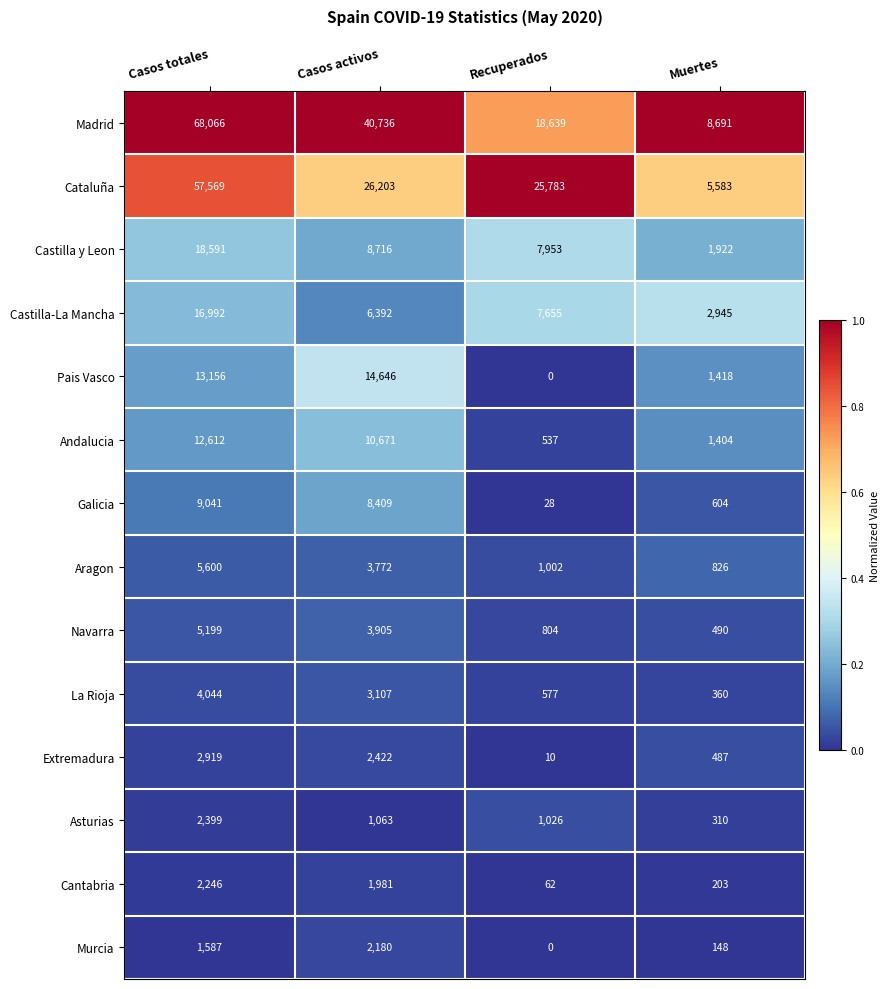

What is the spread (max minus min) of values at Casos totales?

66479